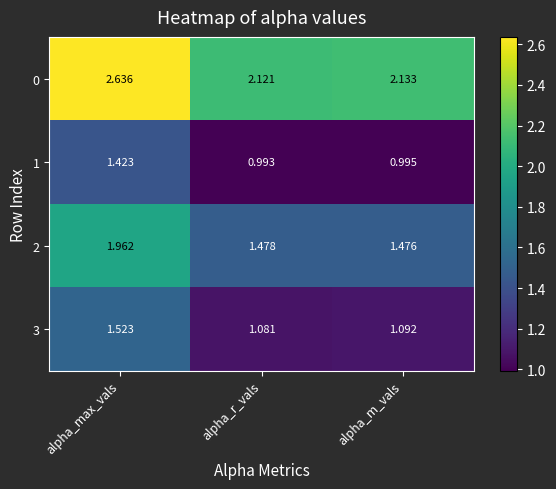

At which category is the sum across all series the highest?

alpha_max_vals